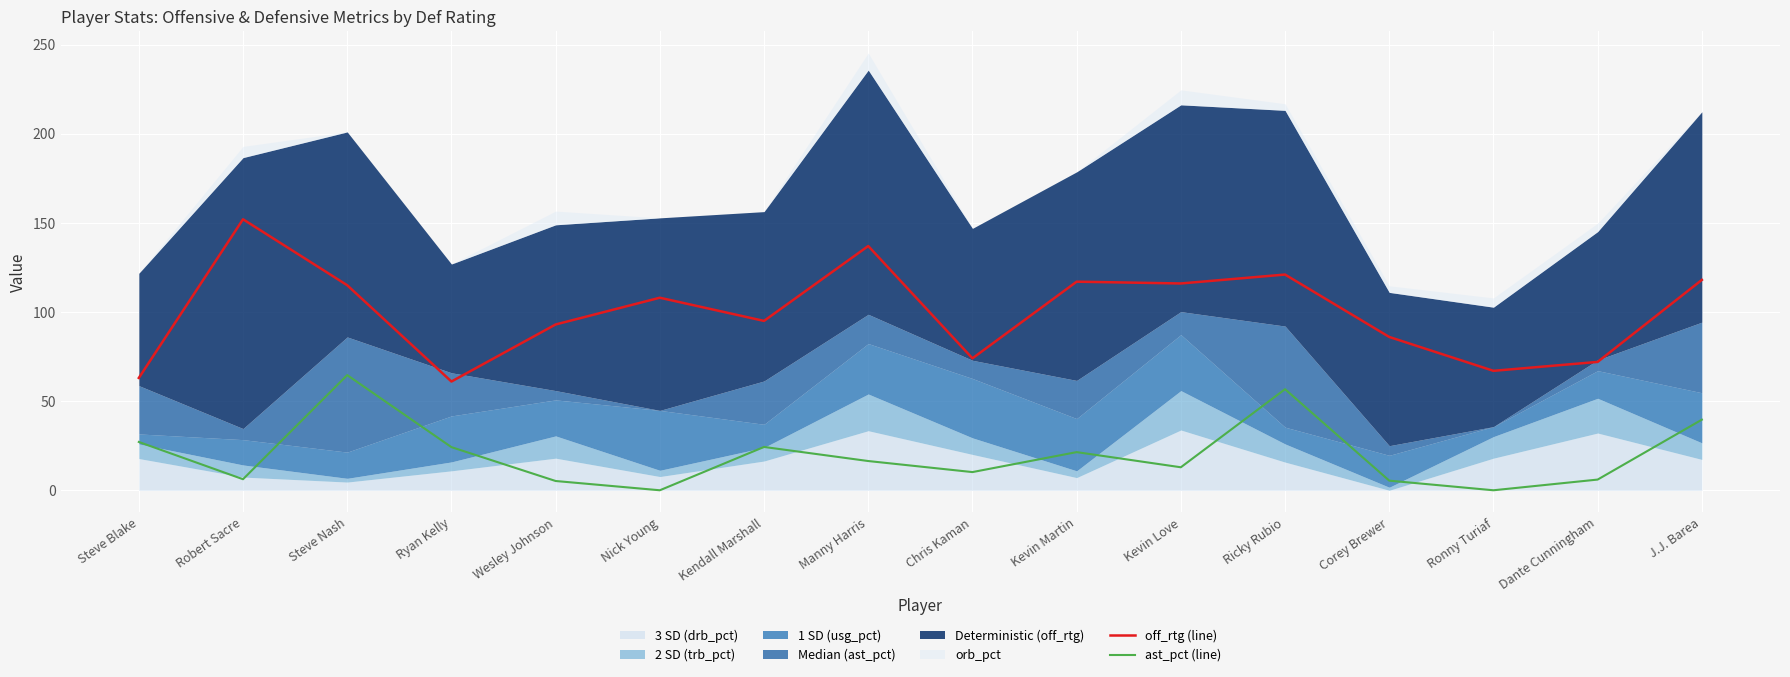

What is the spread (max minus min) of values at Steve Blake?

35.9